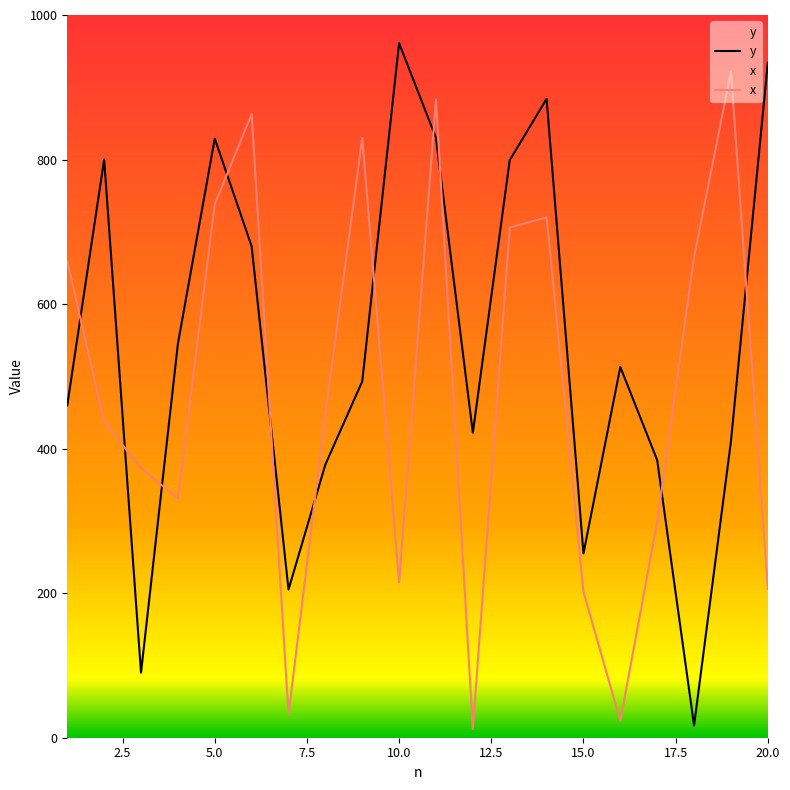

Reading right to left, what are all the values shown in this chart?

y: 934	410	17	384	513	255	884	799	422	830	961	493	378	205	680	829	545	90	800	460
x: 206	922	665	299	23	202	720	706	12	883	215	830	448	32	863	738	331	373	437	659